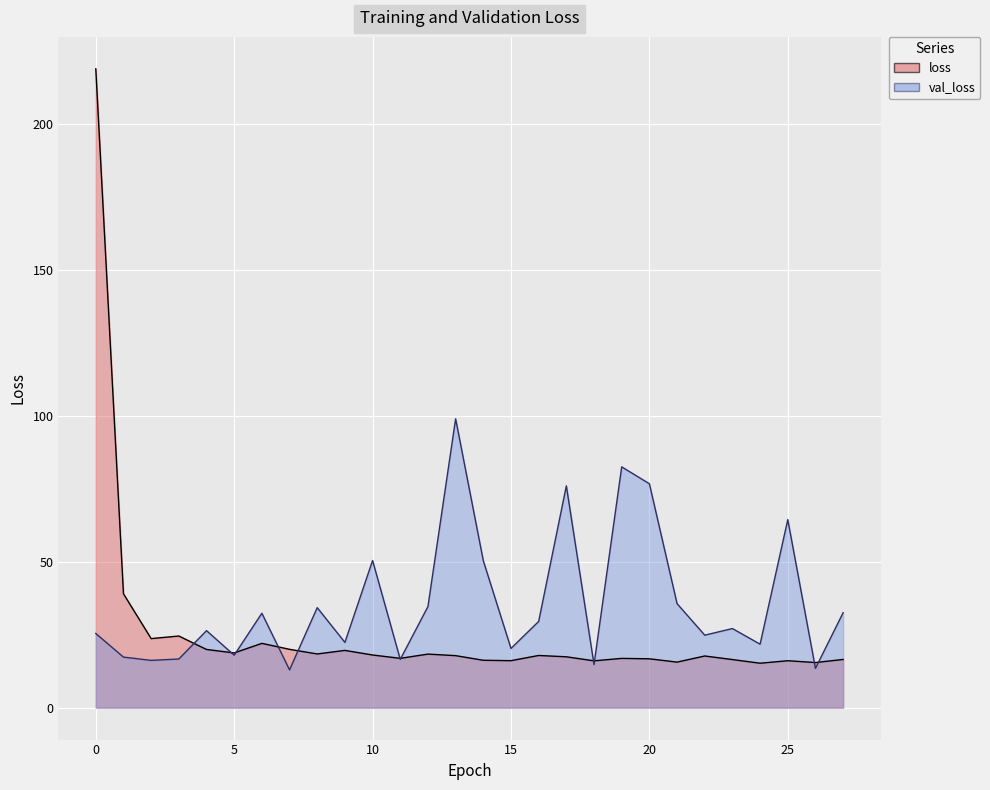

True or false: loss and val_loss cross at least once.

True